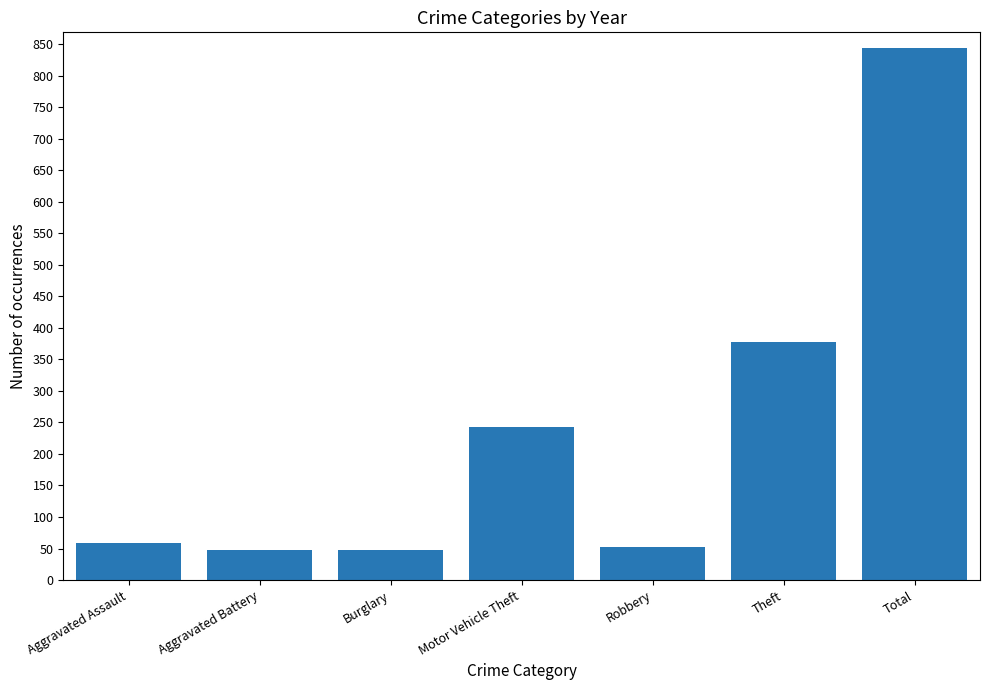

What is the difference between the values at Robbery and Theft?

324